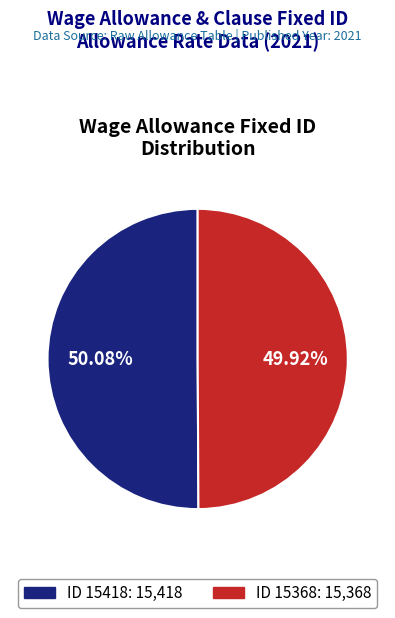

Do ID 15418: 15,418 and ID 15368: 15,368 together represent more than half of the pie?

Yes